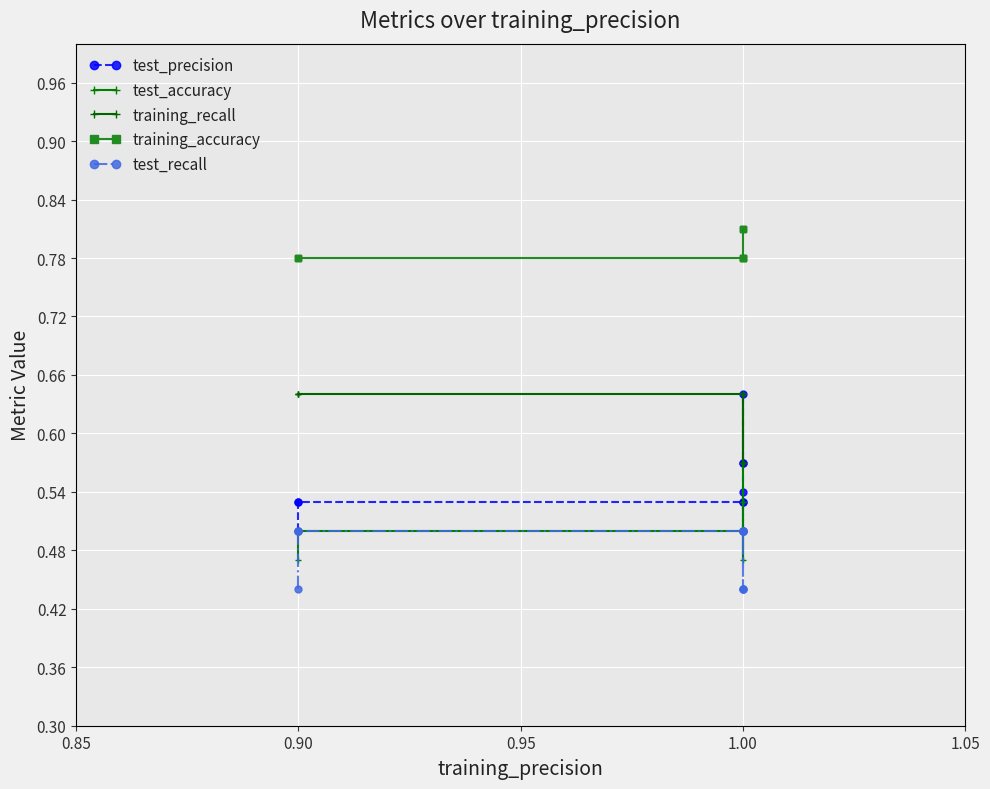

List the series in order of their peak value, highest first.

training_accuracy, test_precision, training_recall, test_accuracy, test_recall